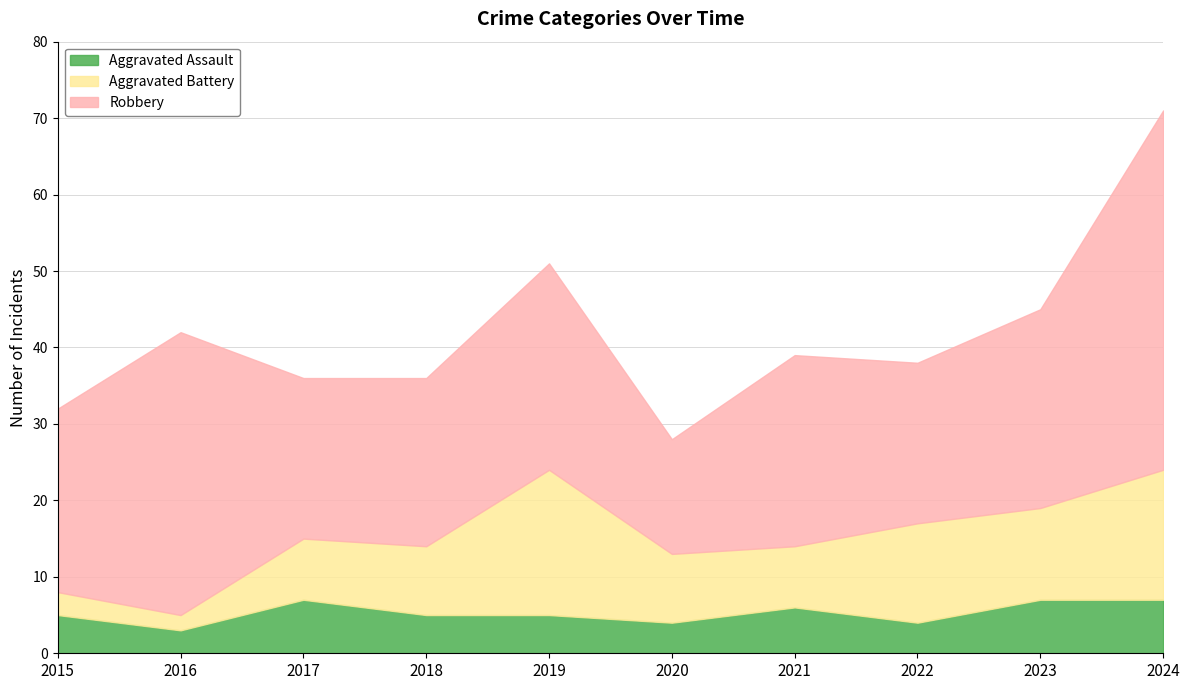

Between 2020 and 2015, which is larger?

2015